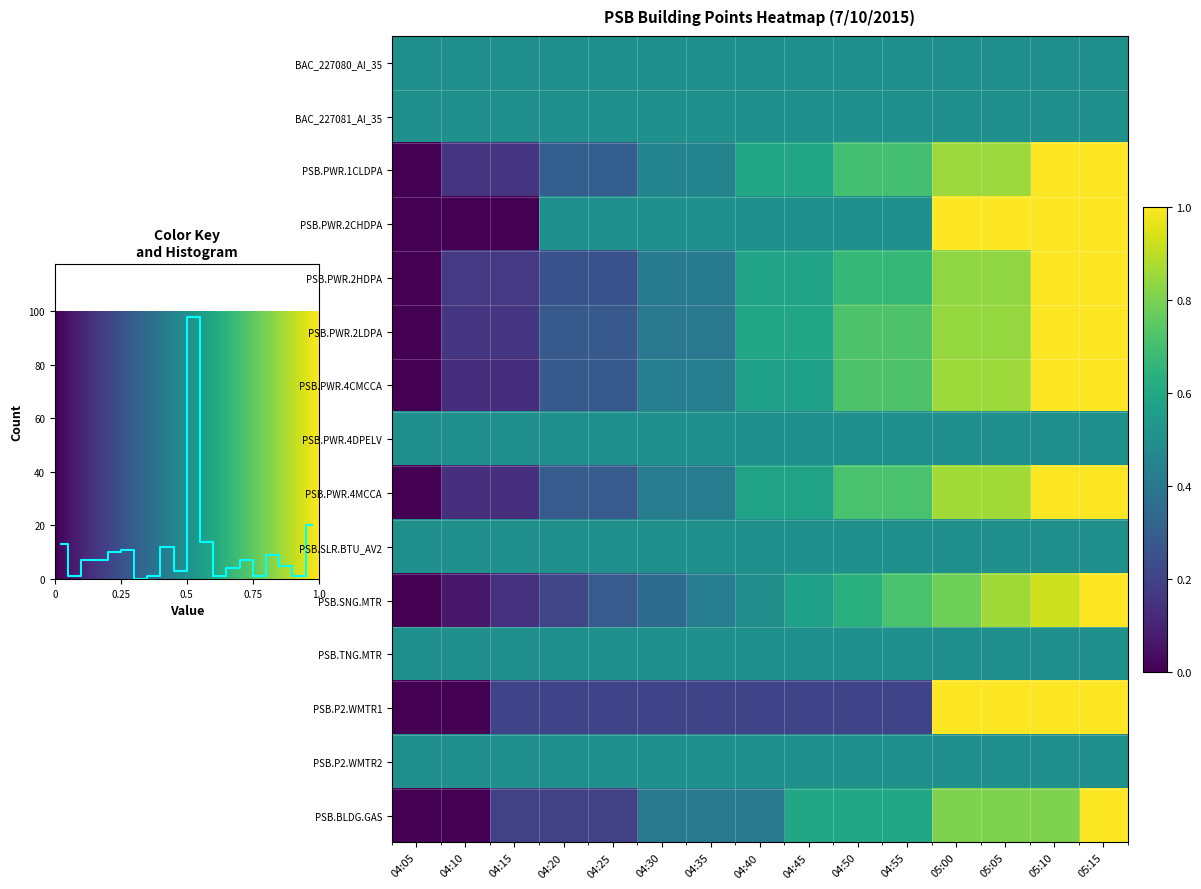

Rank the series at 05:05 from highest to lowest value.

PSB.PWR.2CHDPA, PSB.P2.WMTR1, PSB.PWR.4MCCA, PSB.SNG.MTR, PSB.PWR.4CMCCA, PSB.PWR.1CLDPA, PSB.PWR.2LDPA, PSB.PWR.2HDPA, PSB.BLDG.GAS, BAC_227080_AI_35, BAC_227081_AI_35, PSB.PWR.4DPELV, PSB.SLR.BTU_AV2, PSB.TNG.MTR, PSB.P2.WMTR2